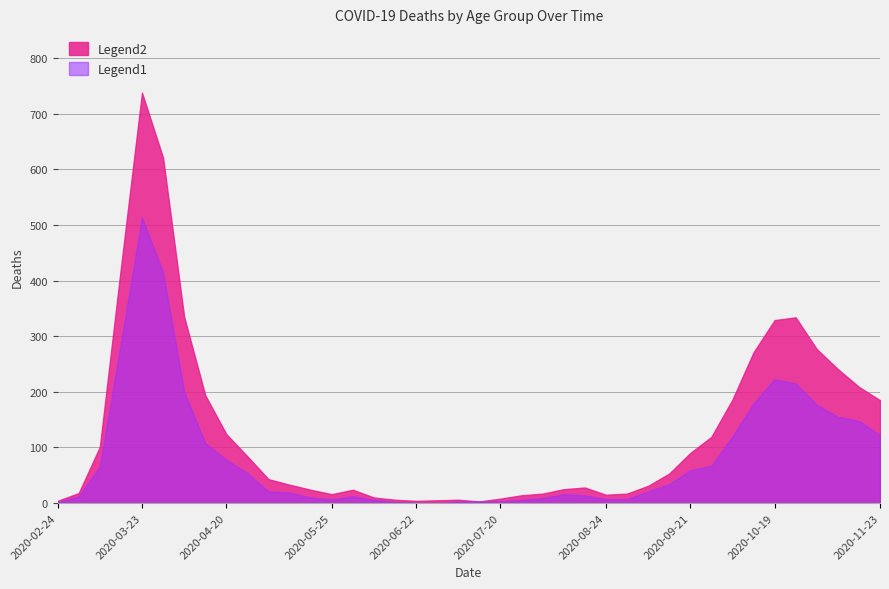

Which series has the largest total across all categories?

Legend2